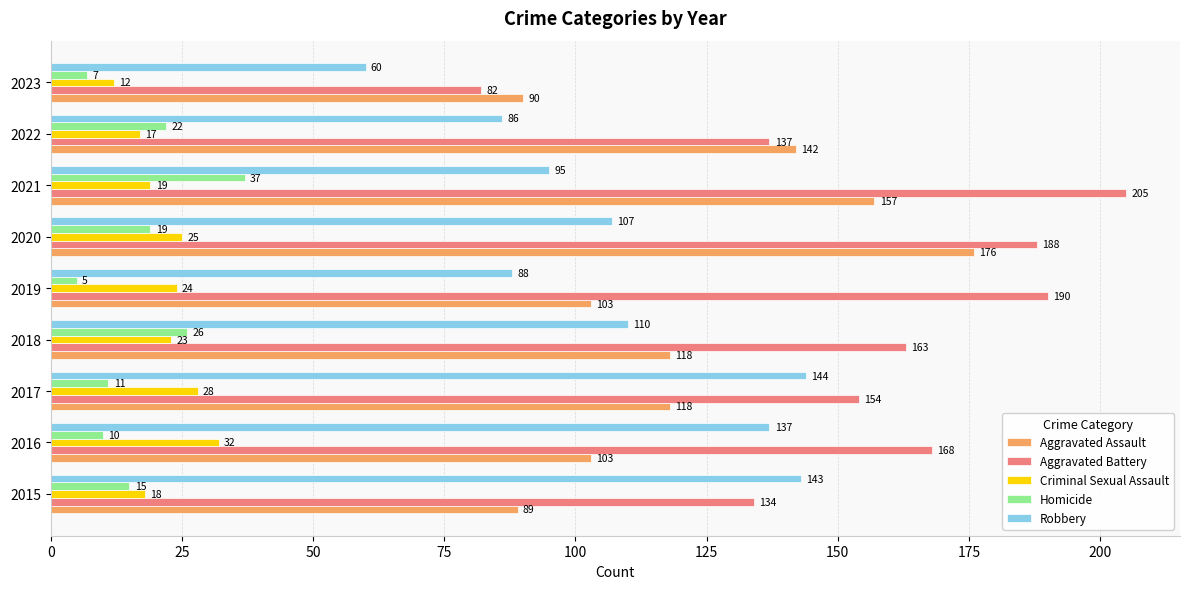

Which series has the largest total across all categories?

Aggravated Battery